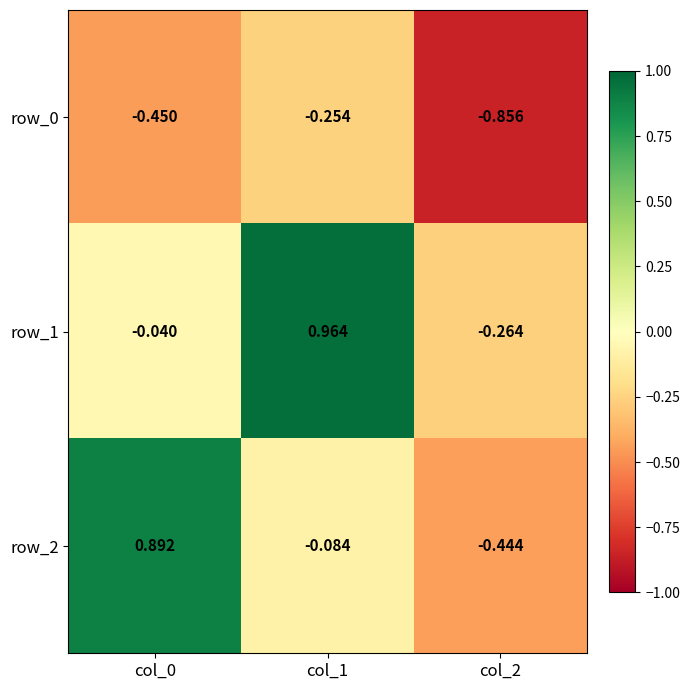

Is the value of row_2 at col_2 greater than the value of row_0 at col_0?

Yes